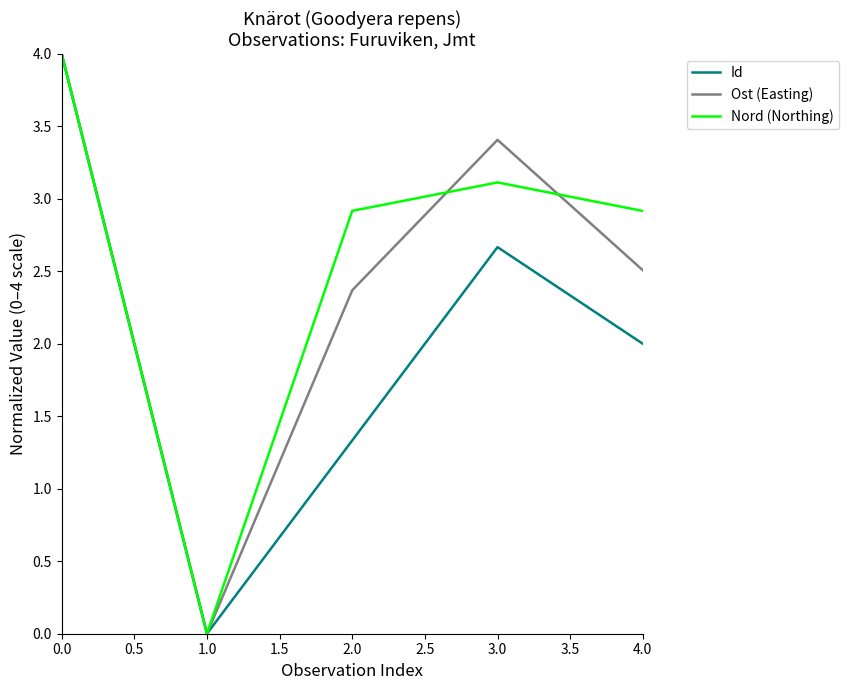

What position from the left is 3.0?

4